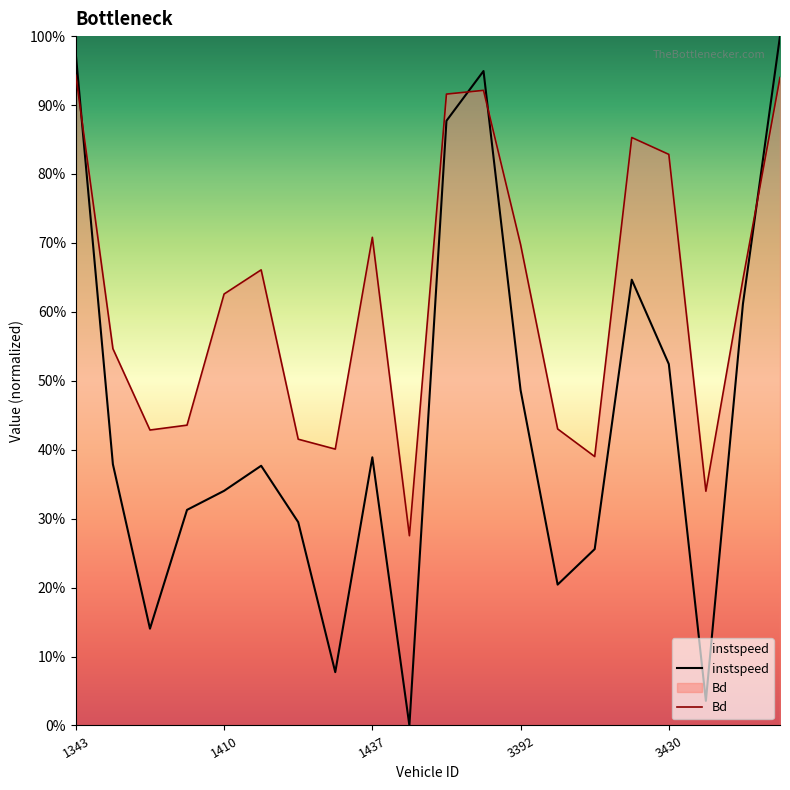

Is it true that Bd equals 0.7 at 1417?

True